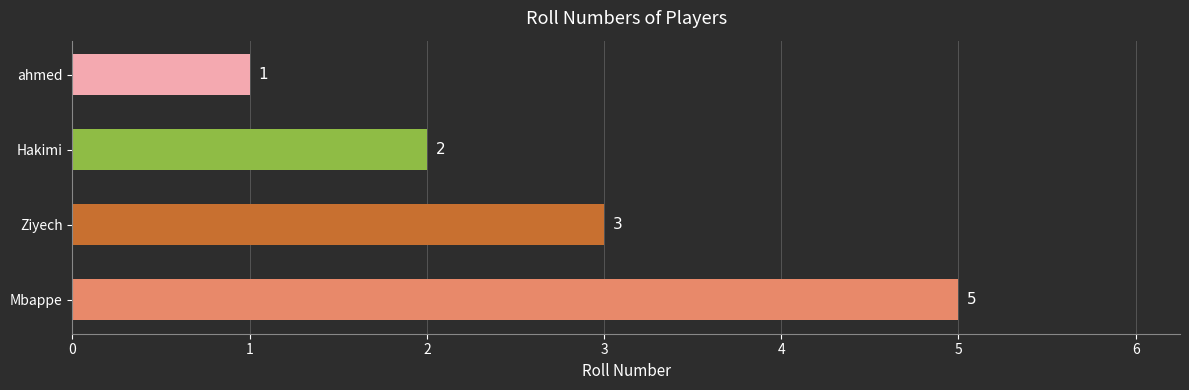

The value at Ziyech is 3. True or false?

True